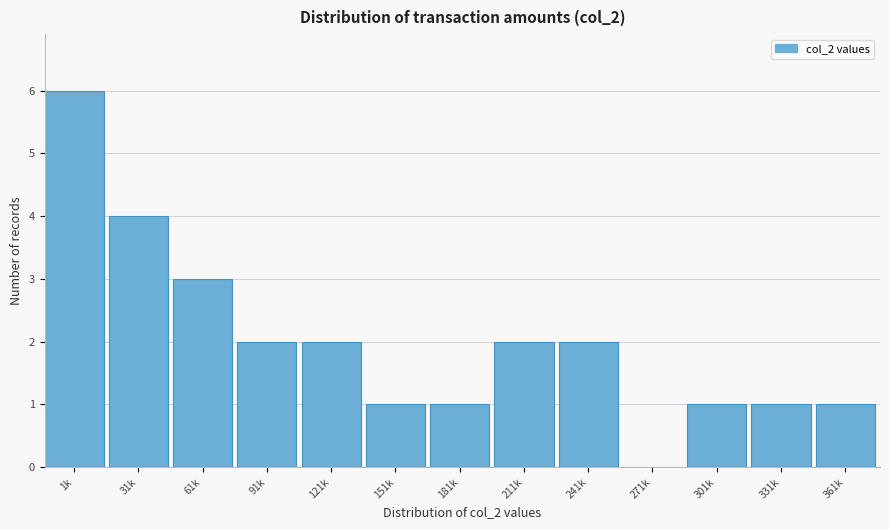

Reading left to right, transcribe all the data shown in this chart.

1k=6	31k=4	61k=3	91k=2	121k=2	151k=1	181k=1	211k=2	241k=2	271k=0	301k=1	331k=1	361k=1